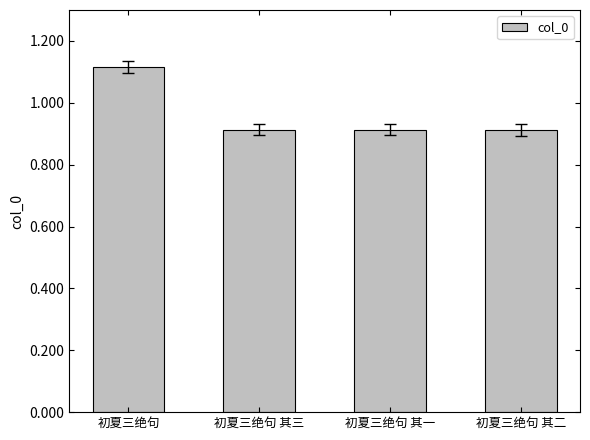

List the labels in order of value, smallest first.

初夏三绝句 其三, 初夏三绝句 其一, 初夏三绝句 其二, 初夏三绝句